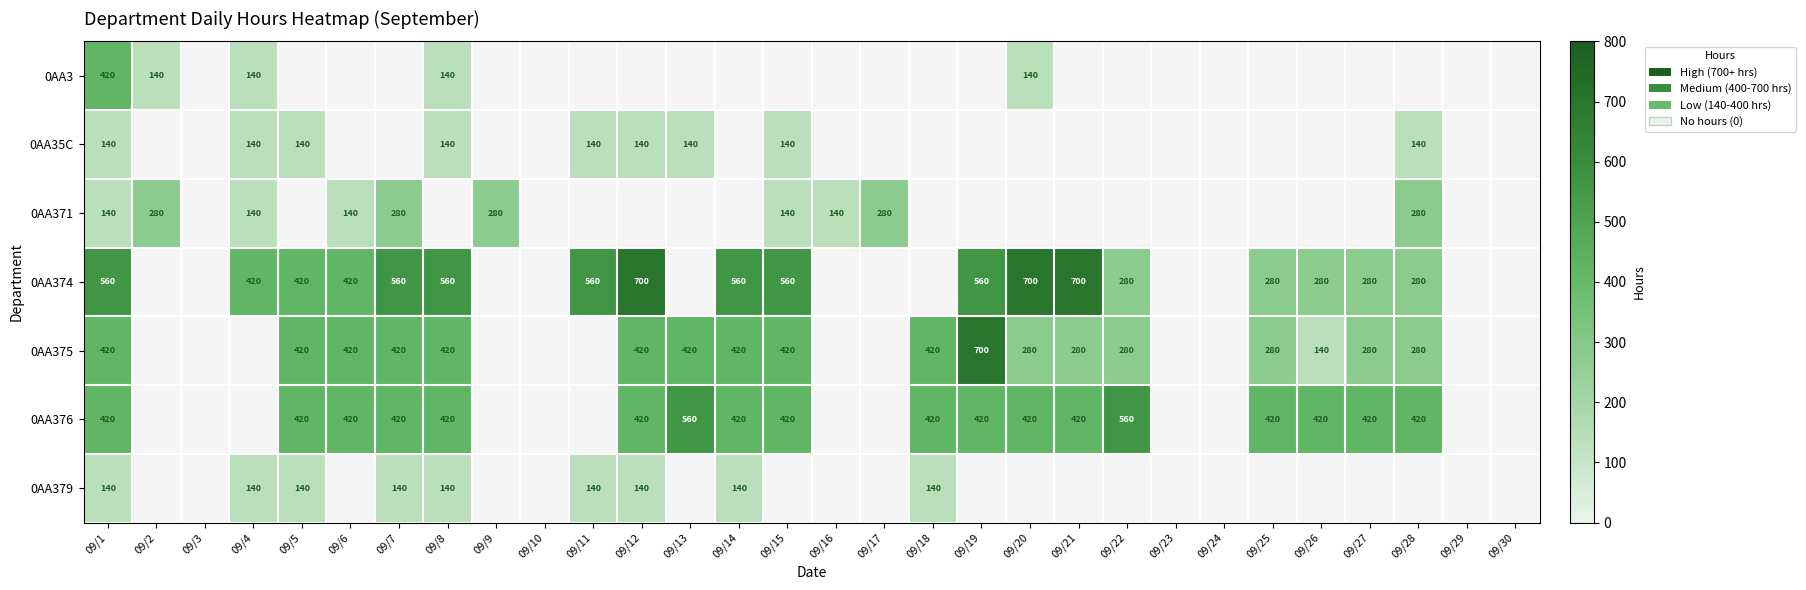

True or false: 0AA375 has a value of 140 at 09/26.

True